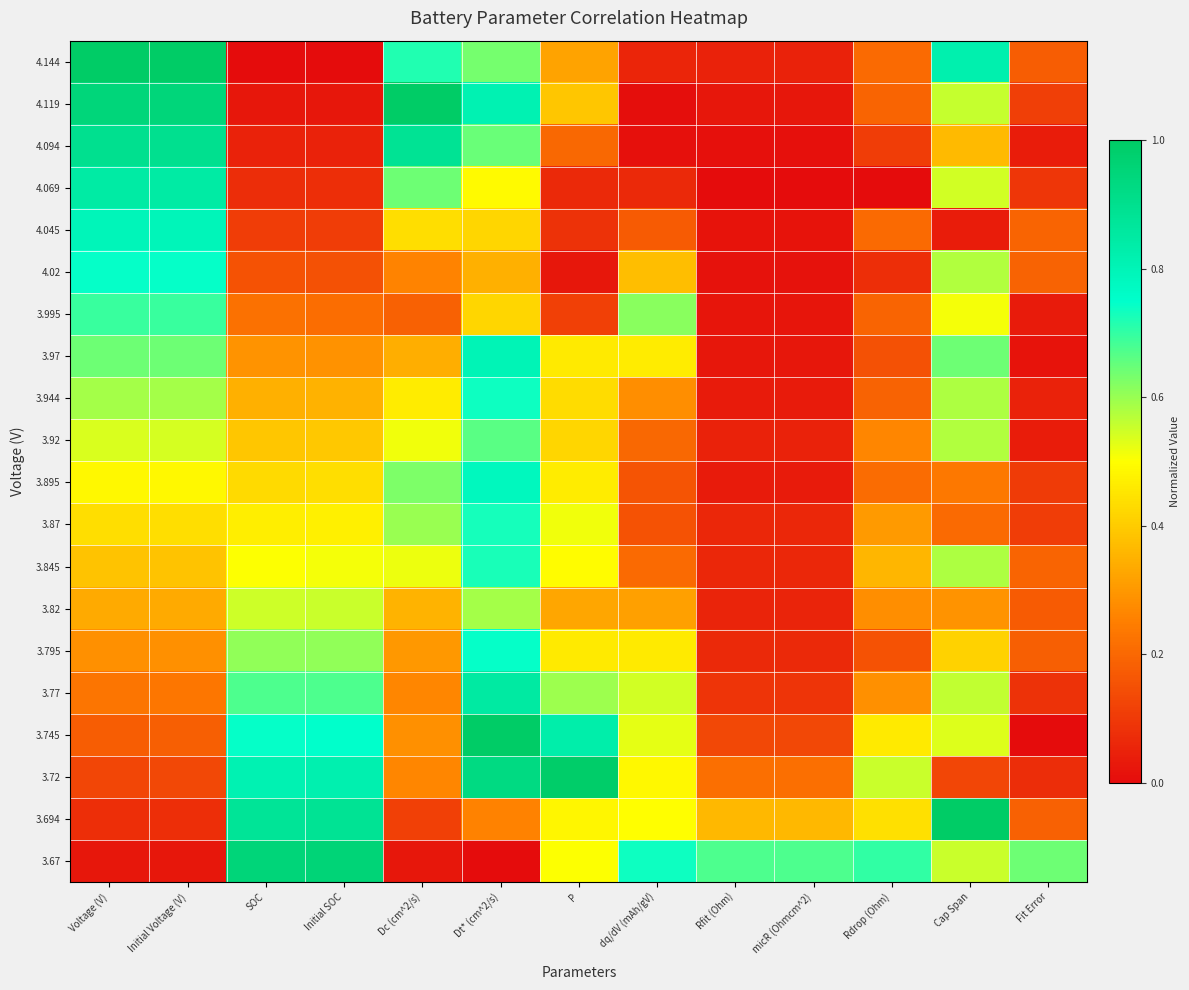

Which label corresponds to the smallest value in the chart?

SOC